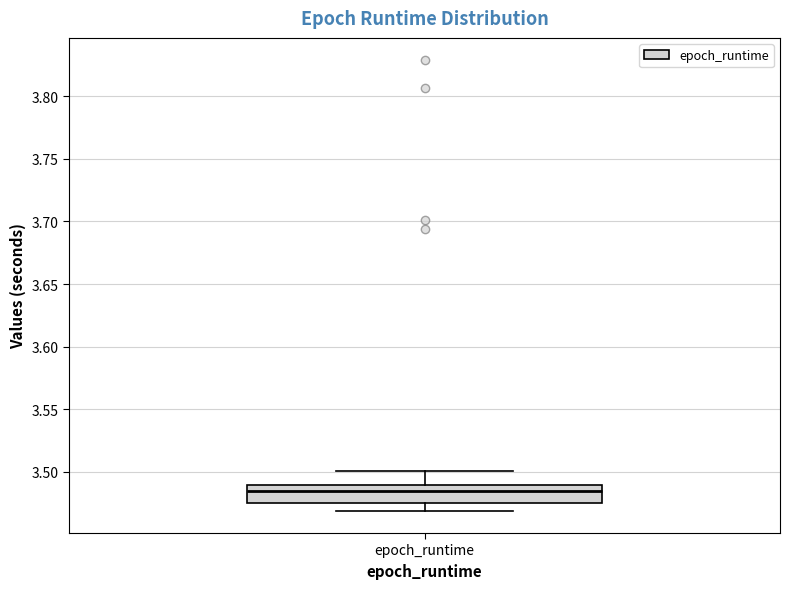

Read this box plot against the y-axis: the position of the median line, the range covered by the box, and the ends of both whiskers. The values are not printed on the chart, so give them approximately, as read against the axis.

median 3.485, box 3.475 to 3.490, whiskers 3.470 to 3.500